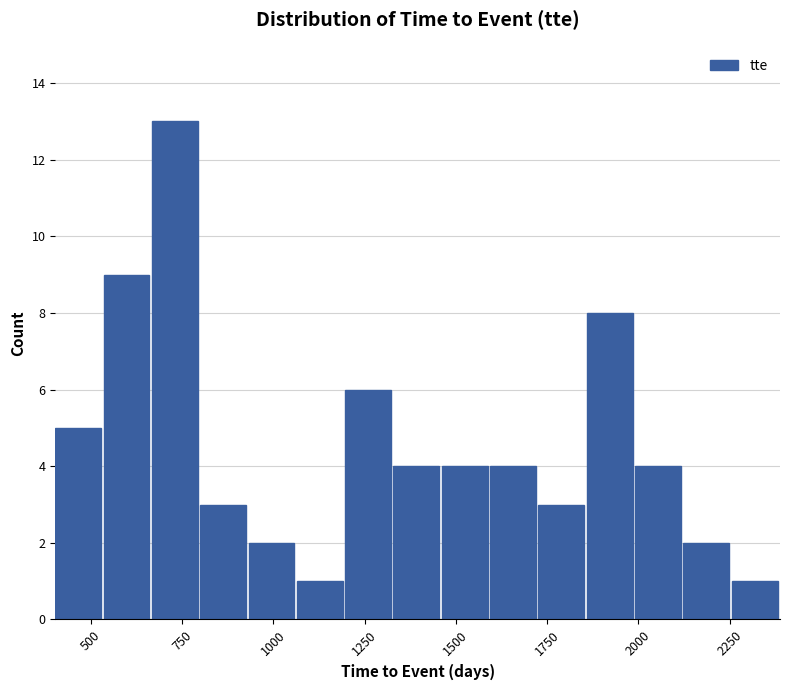

Read against the x-axis, roughly where is the centre of the tallest bar?

750